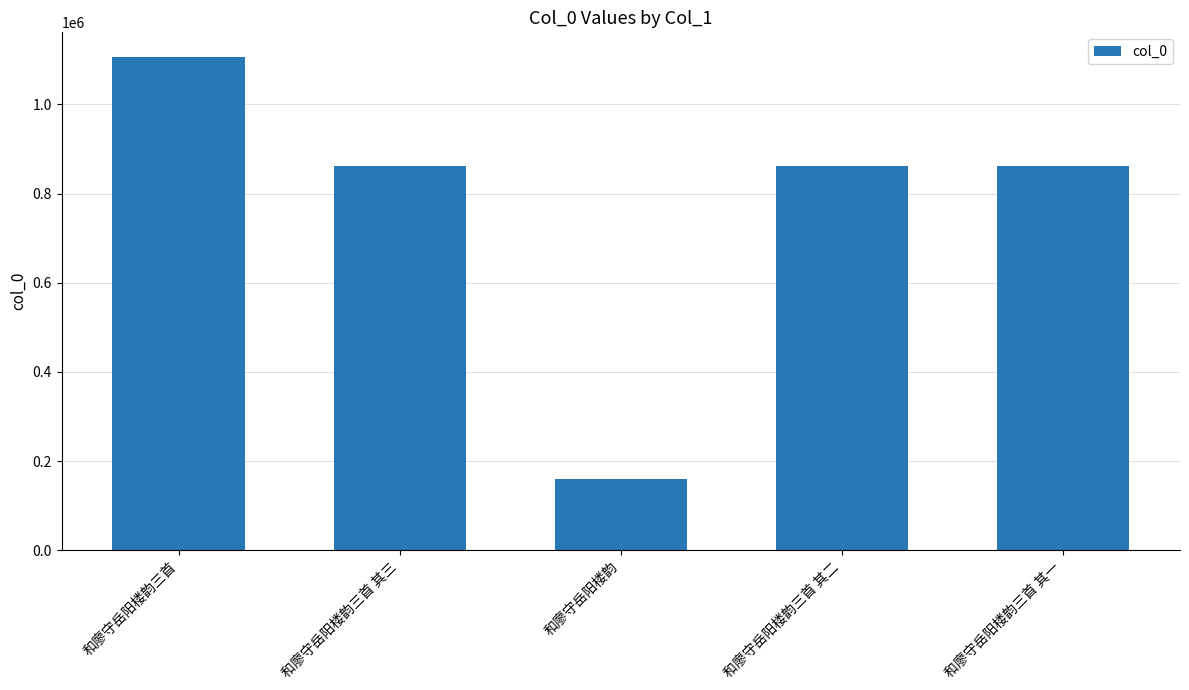

Read the value at 和廖守岳阳楼韵三首, to the nearest 50.

1106500